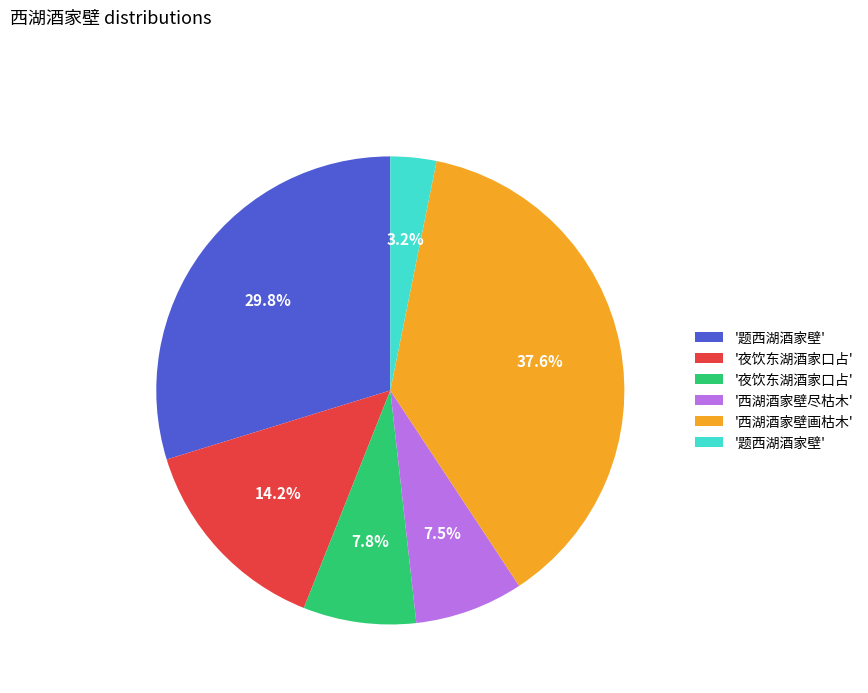

Does any single category account for the majority?

No